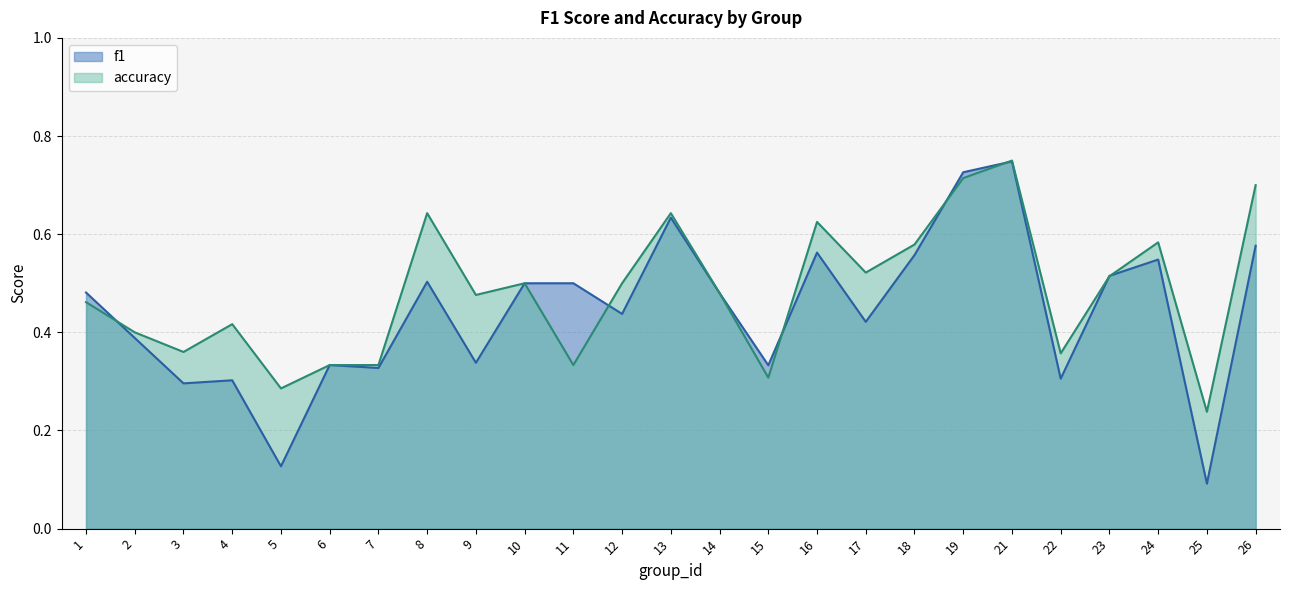

At which category does the chart reach its minimum across all series?

25